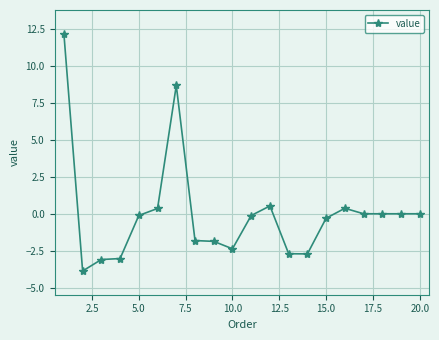

What is the difference between the maximum and minimum values?

16.0